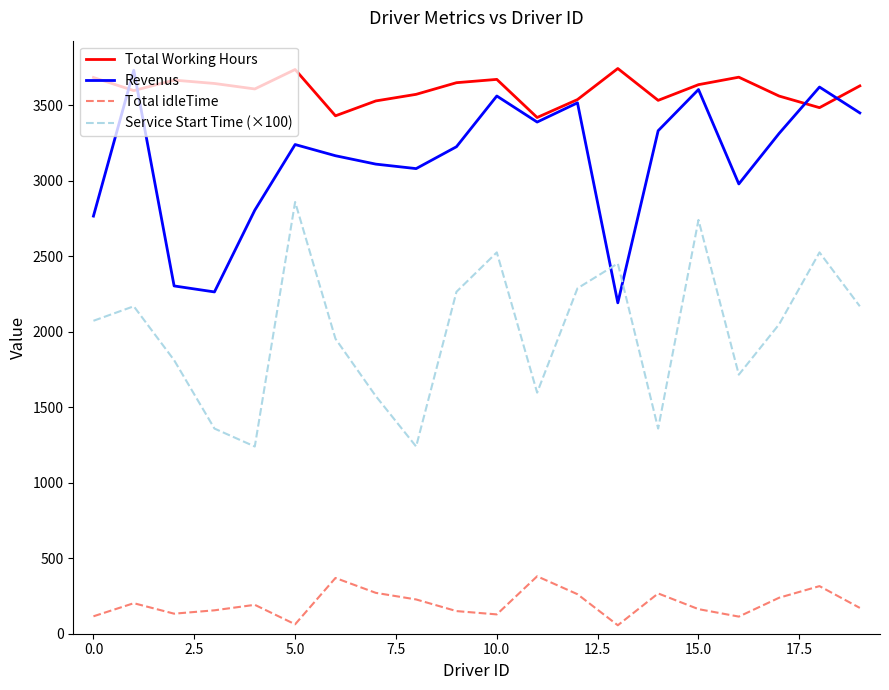

What is the lowest value of the Revenus series?

2191.9